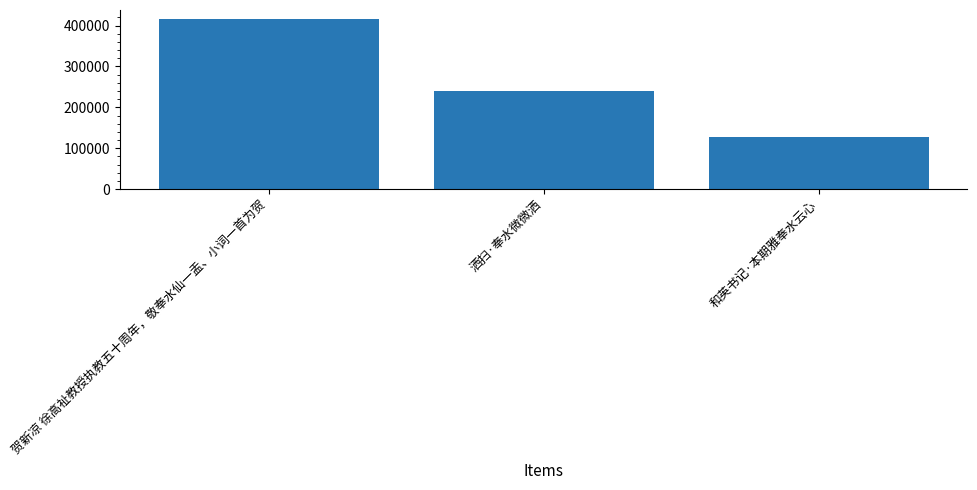

What is the sum of all values?

785900